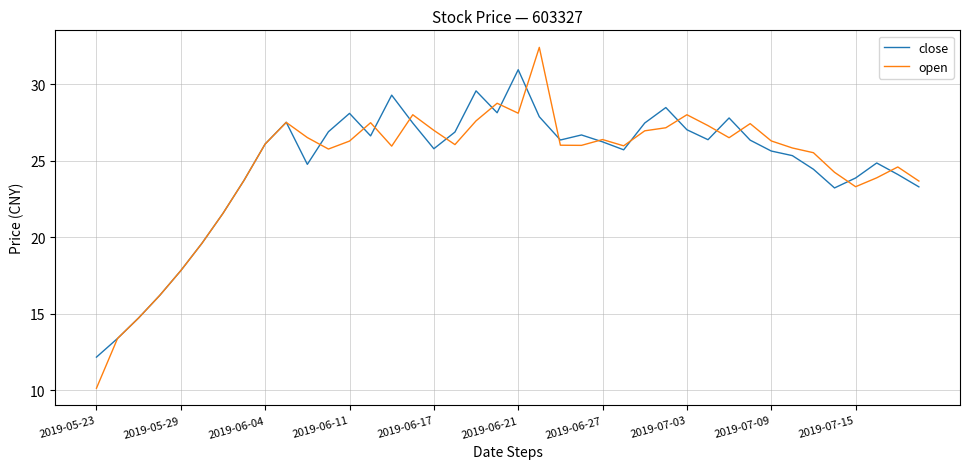

Rank the series by their maximum value, from highest to lowest.

open, close